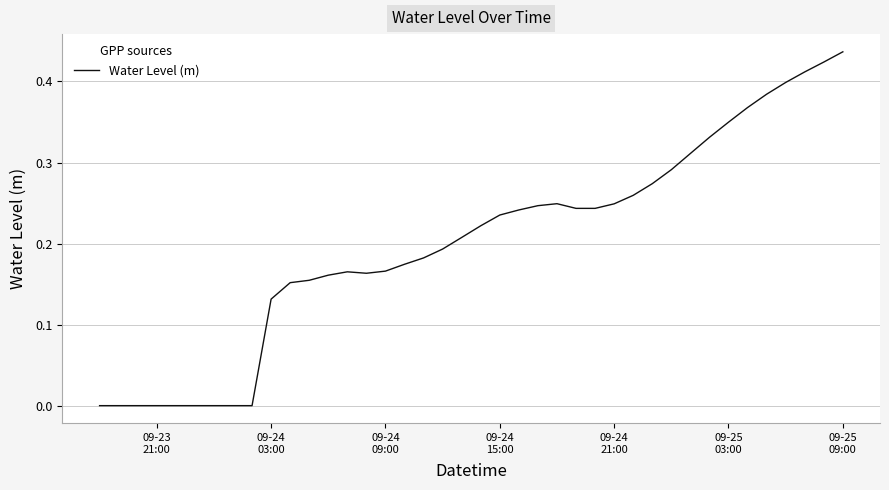

What is the difference between the second highest and second lowest values?

0.4